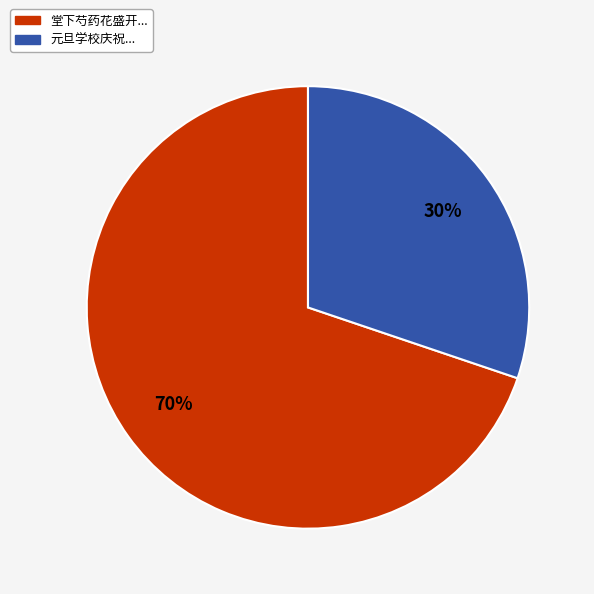

To the nearest percent, what is the average slice percentage?

50%